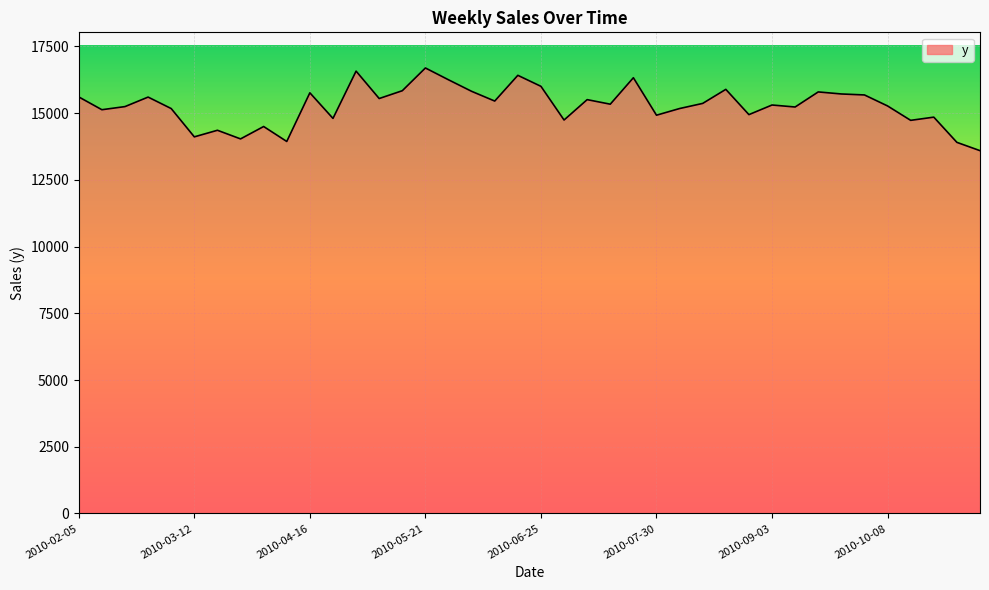

What is the greatest value displayed?

16691.3